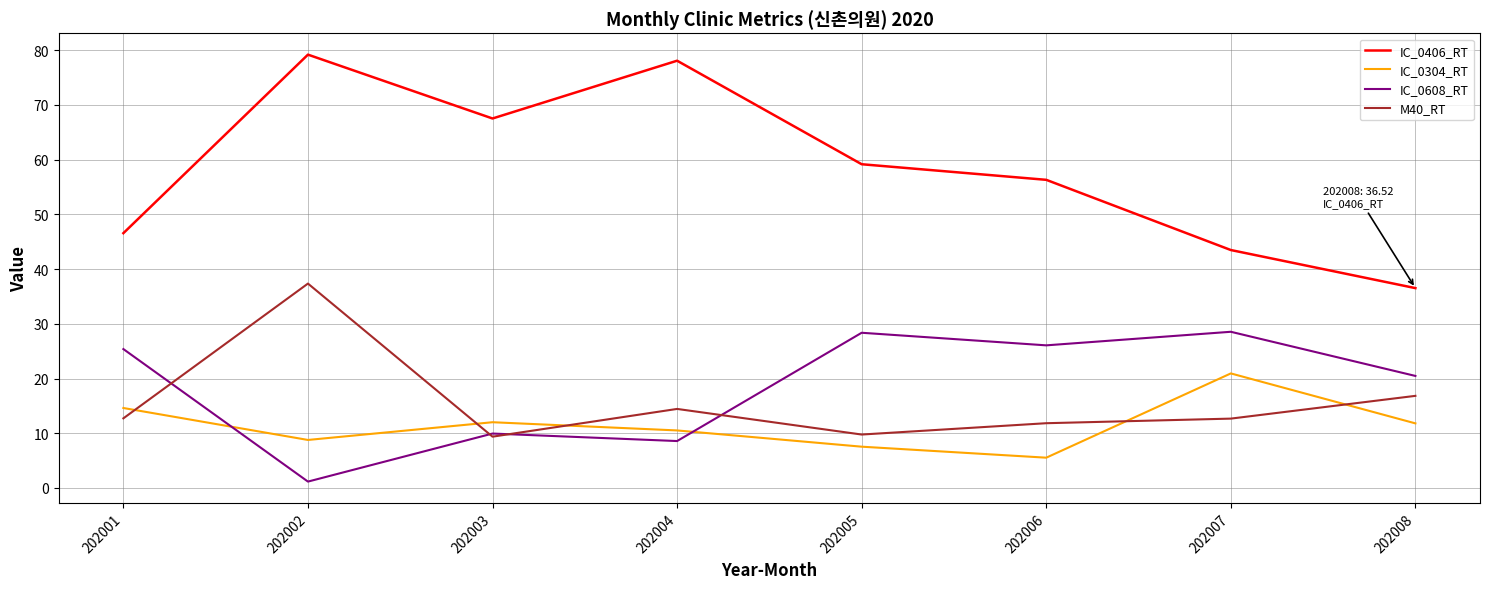

What is the sum of the M40_RT values at 202004 and 202003?

23.8